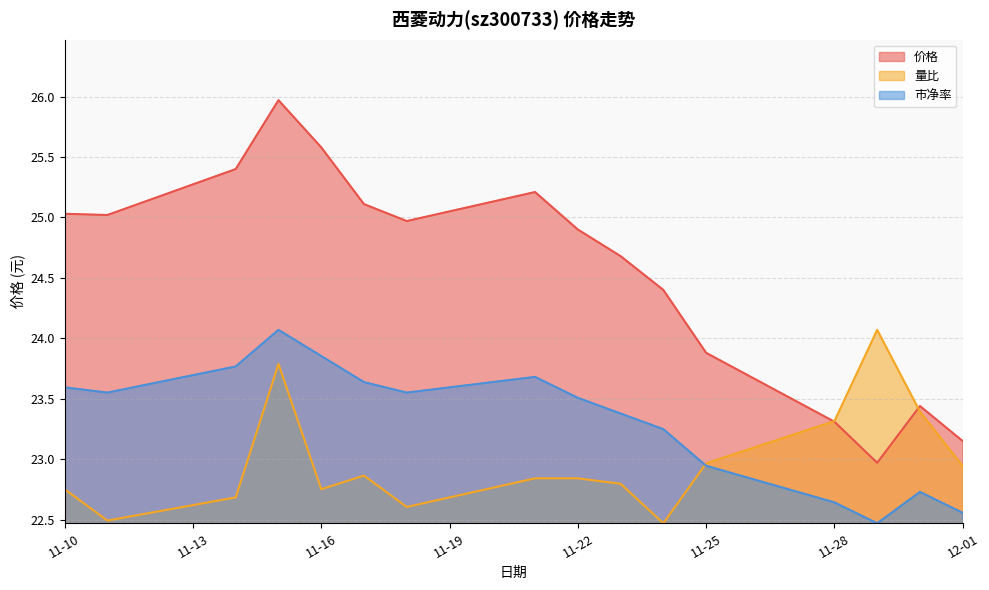

What is the greatest value displayed?

26.0